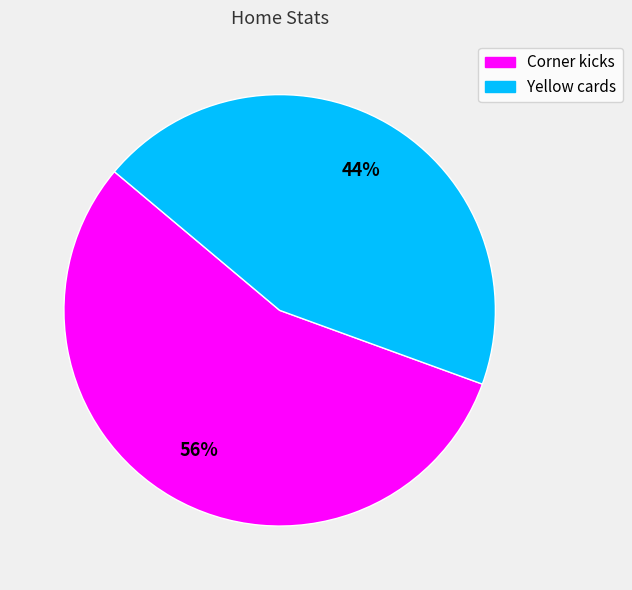

What percentage is the Corner kicks slice, to the nearest percent?

56%